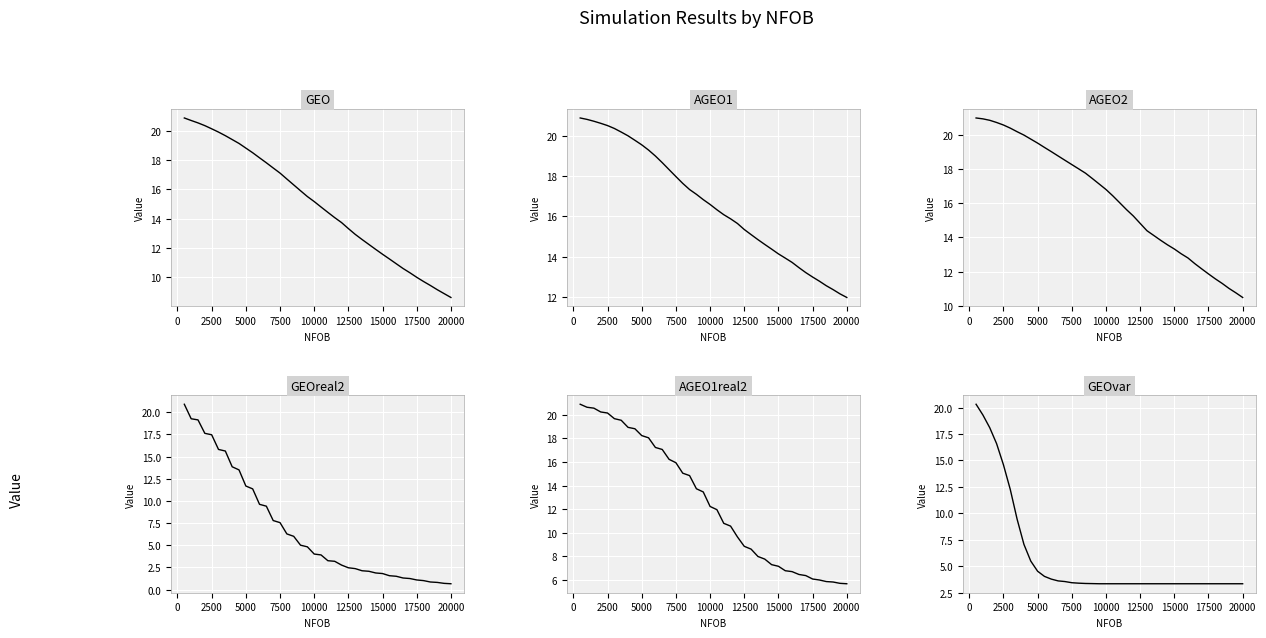

What is the maximum value for AGEO1?

20.9